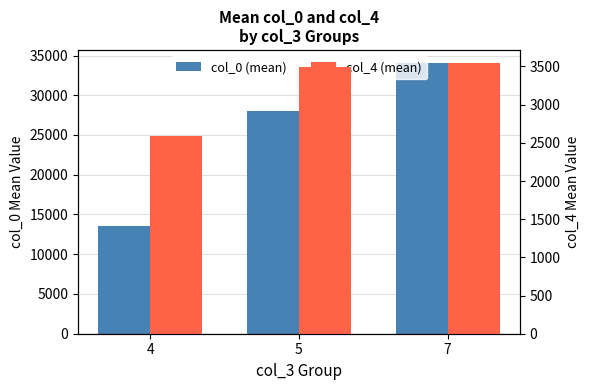

Which category has the lowest value in the col_4 (mean) series?

4